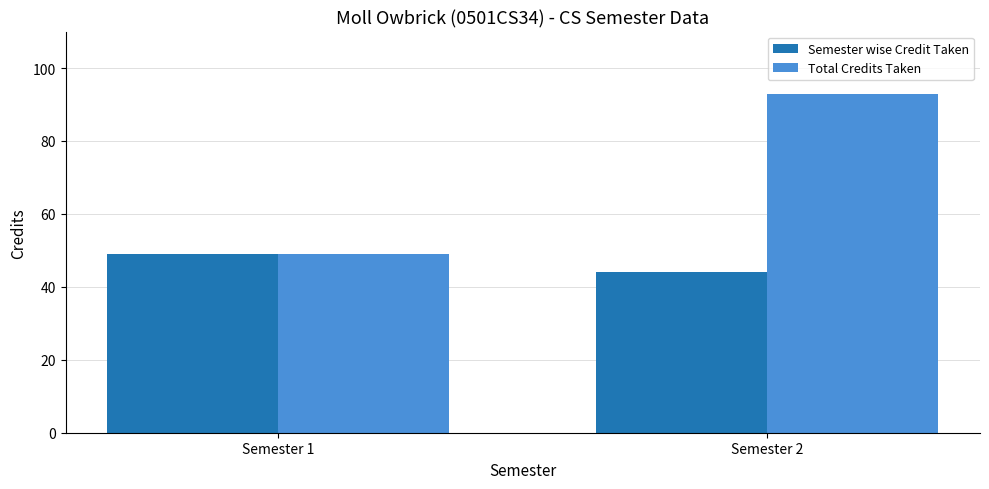

How many data points does each series have?

2